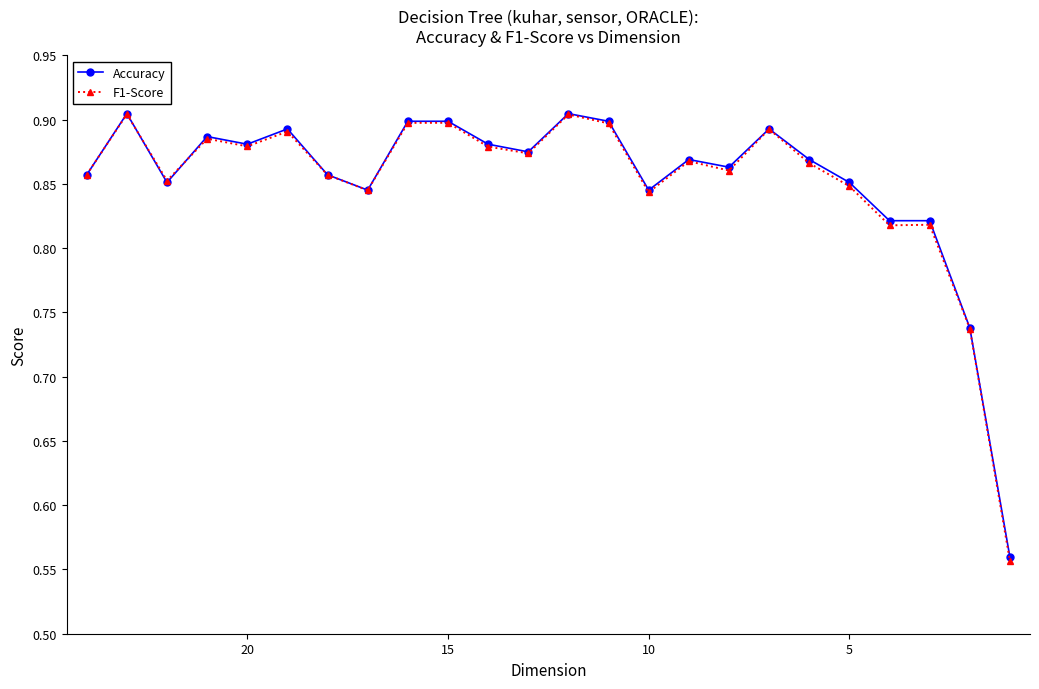

What are all the series names shown in the legend?

Accuracy, F1-Score